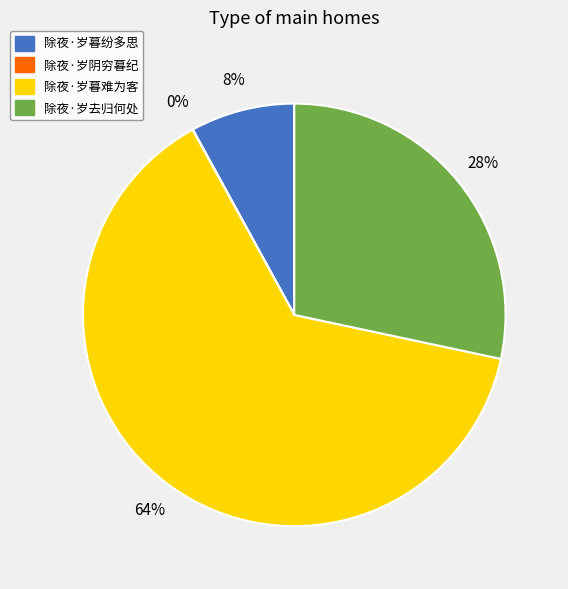

To the nearest percent, what is the average slice percentage?

25%